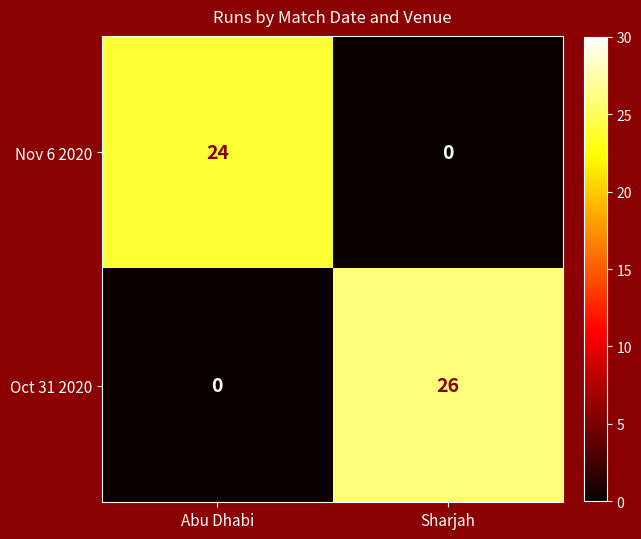

At which category is the sum across all series the highest?

Sharjah